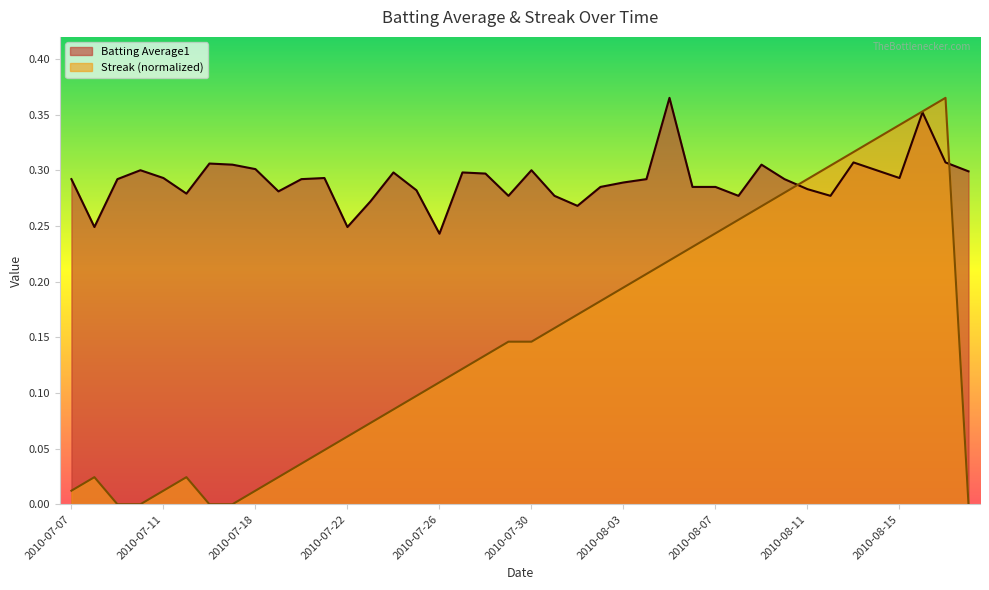

Does the chart display data point markers on the line(s)?

No